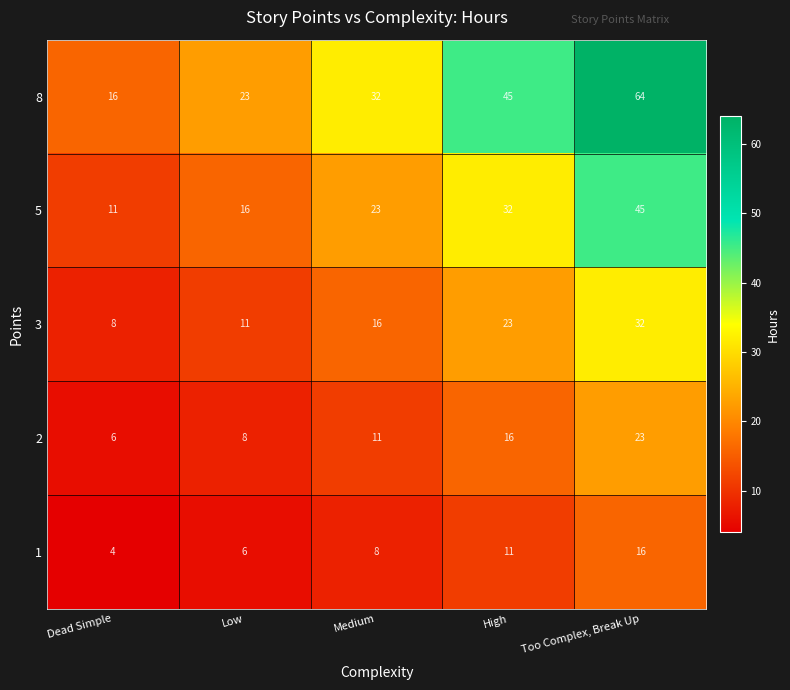

At which label is 2 closest to 14?

High